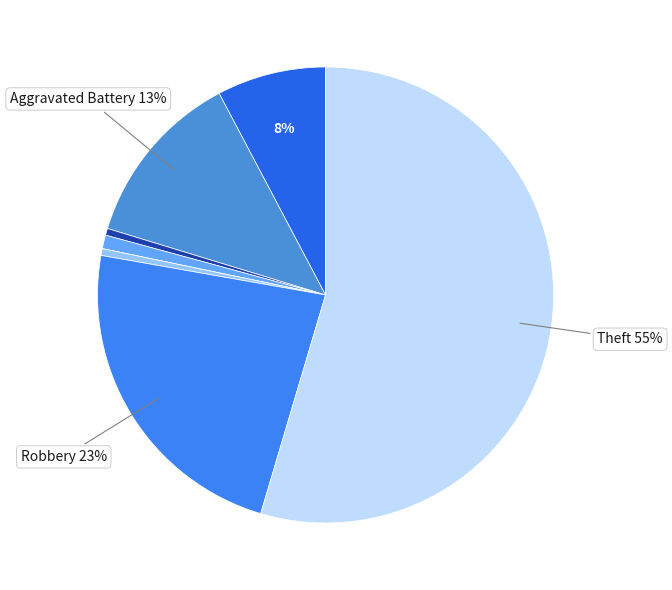

To the nearest percent, what is the difference between the largest and smallest slice percentages?

55%